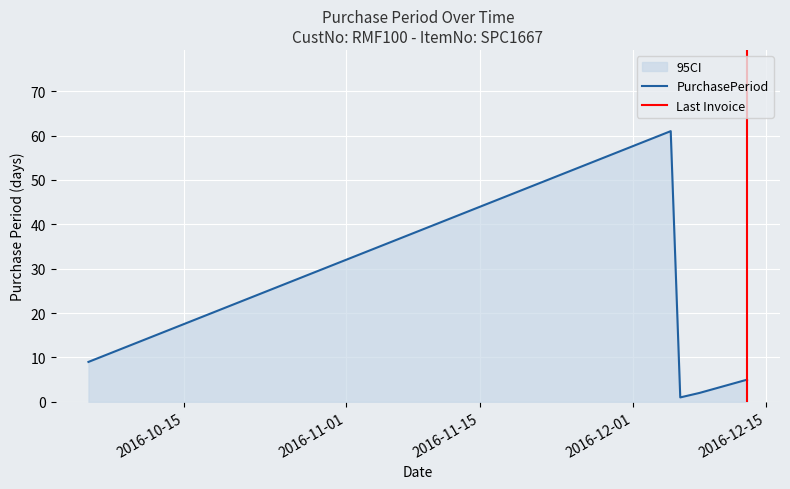

Is it true that the value at 2016-12-08 is 0?

False